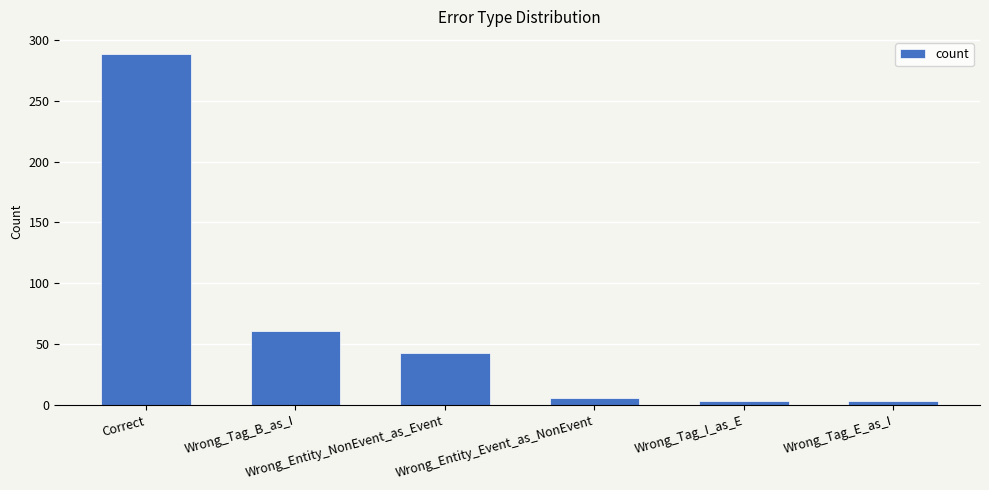

Reading left to right, transcribe all the data shown in this chart.

Correct=288	Wrong_Tag_B_as_I=61	Wrong_Entity_NonEvent_as_Event=43	Wrong_Entity_Event_as_NonEvent=6	Wrong_Tag_I_as_E=3	Wrong_Tag_E_as_I=3